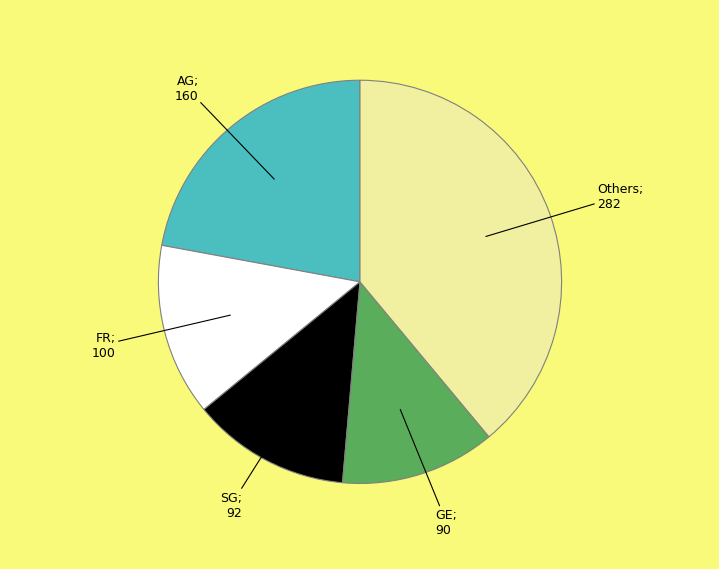

Does any single category account for the majority?

No